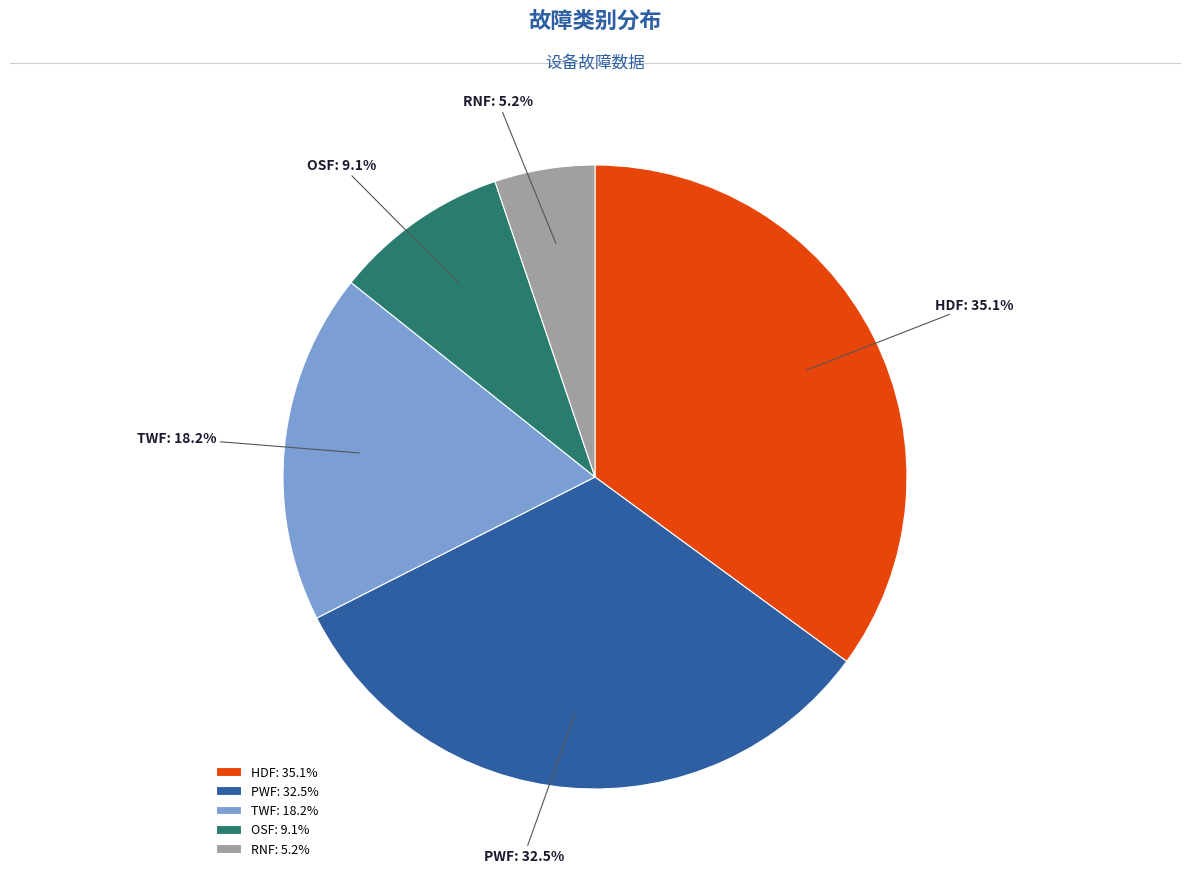

Which has a higher value, OSF or HDF?

HDF